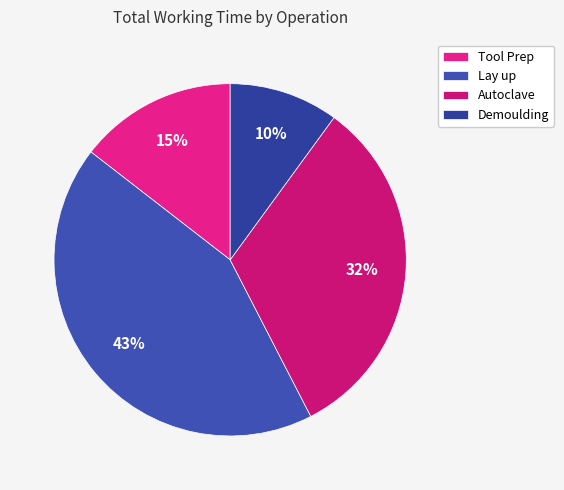

Which category has the biggest portion of the pie?

Lay up